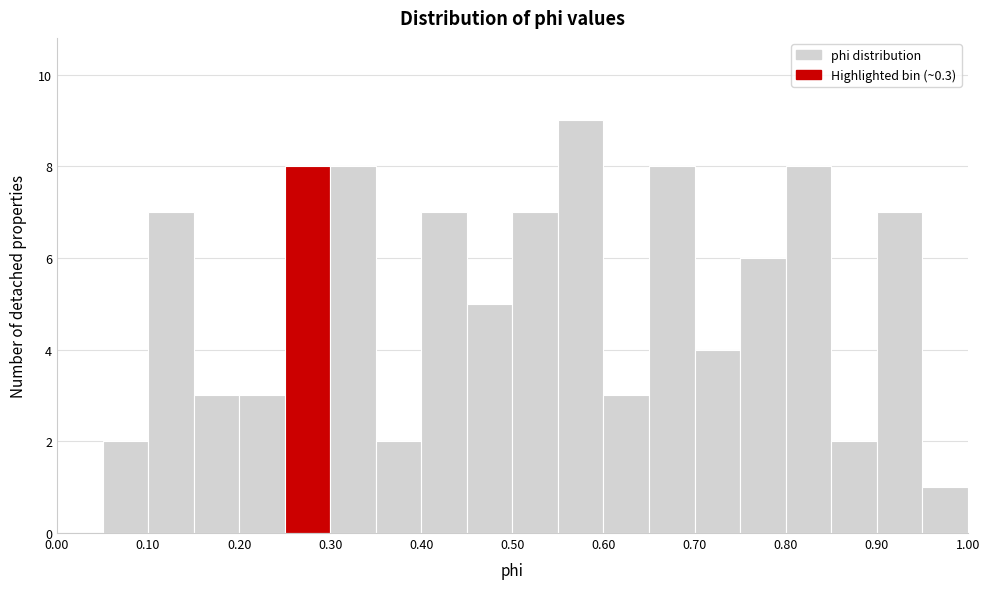

Over which range of the x-axis is the bar tallest?

0.55 to 0.60